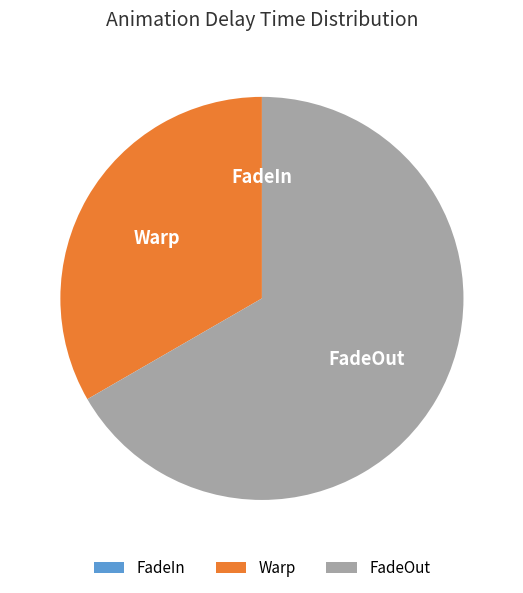

True or false: FadeOut accounts for 81% of the total.

False